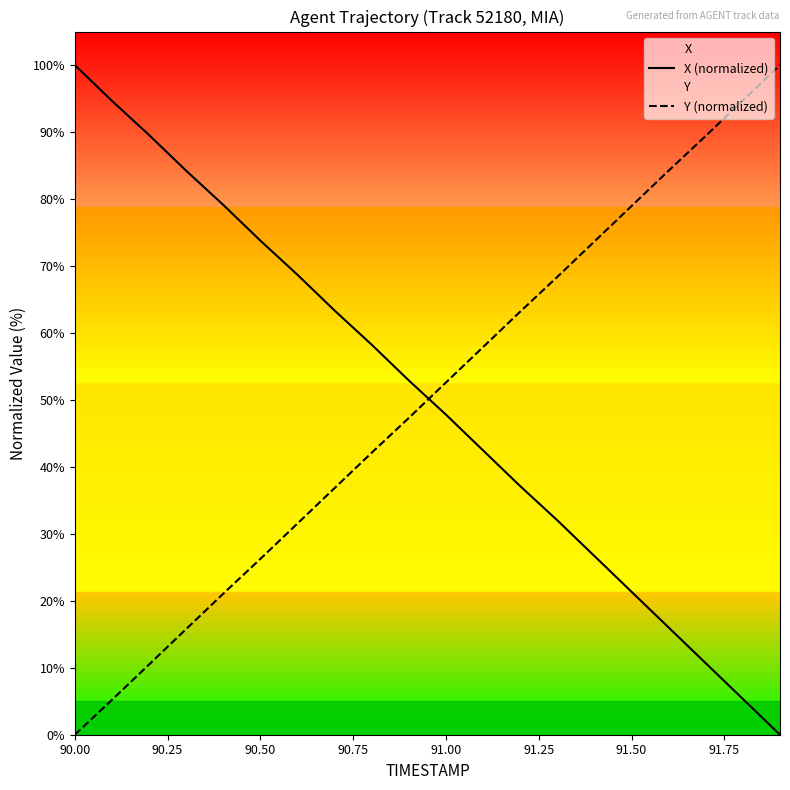

Reading left to right, transcribe all the data shown in this chart.

X (normalized): 100.0	94.7	89.6	84.2	79.1	73.8	68.7	63.3	58.2	52.9	47.8	42.5	37.1	32.0	26.7	21.3	16.0	10.7	5.3	0.0
Y (normalized): 0.0	5.2	10.5	15.8	21.1	26.2	31.5	36.8	42.1	47.3	52.6	57.9	63.2	68.4	73.7	78.9	84.2	89.4	94.7	100.0